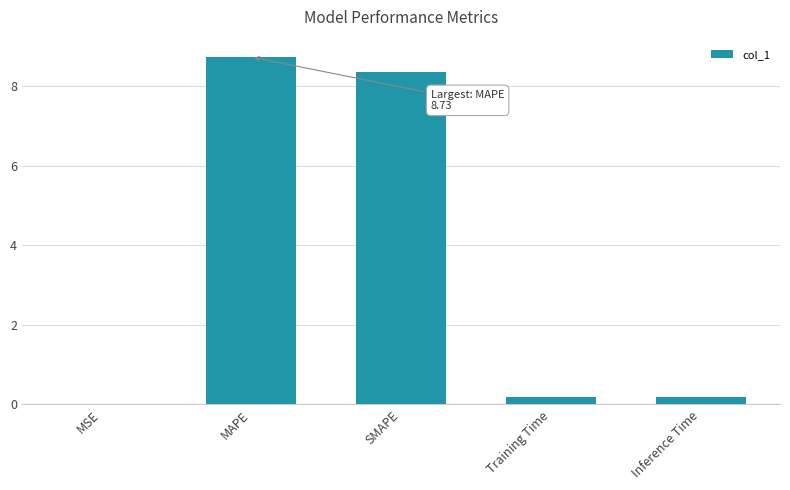

What is the sum of all values?

17.5